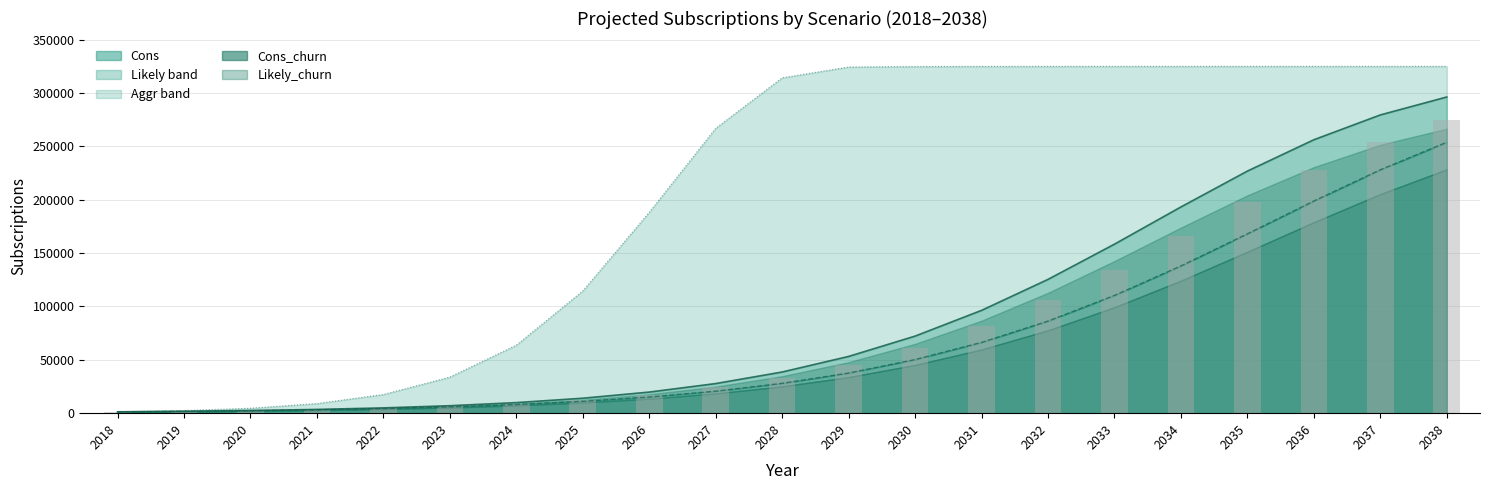

What is the value of the Cons line bar at the 5th from the left?

4344